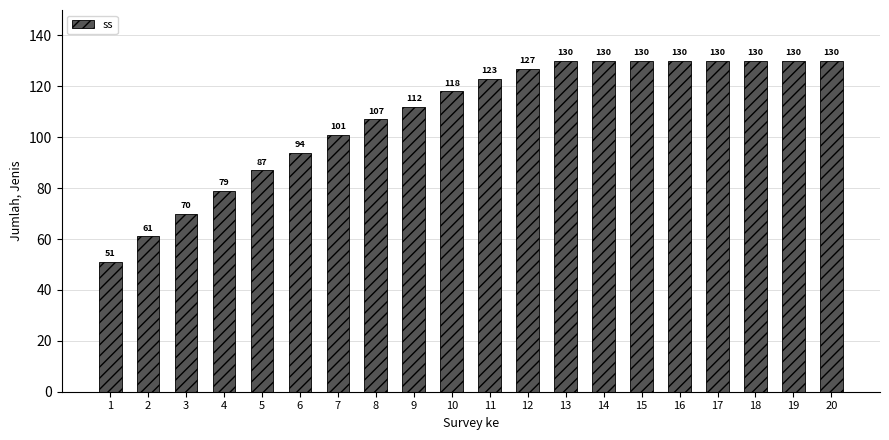

Between 12 and 15, which is larger?

15